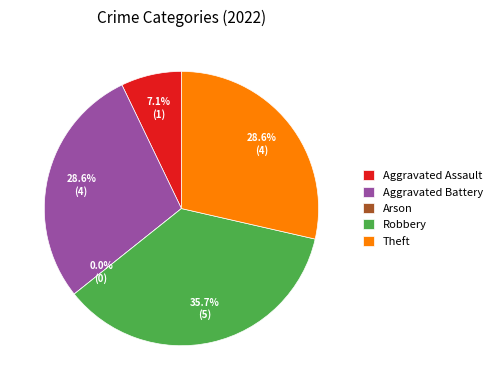

To the nearest percent, what is the combined percentage of Arson and Aggravated Battery?

29%